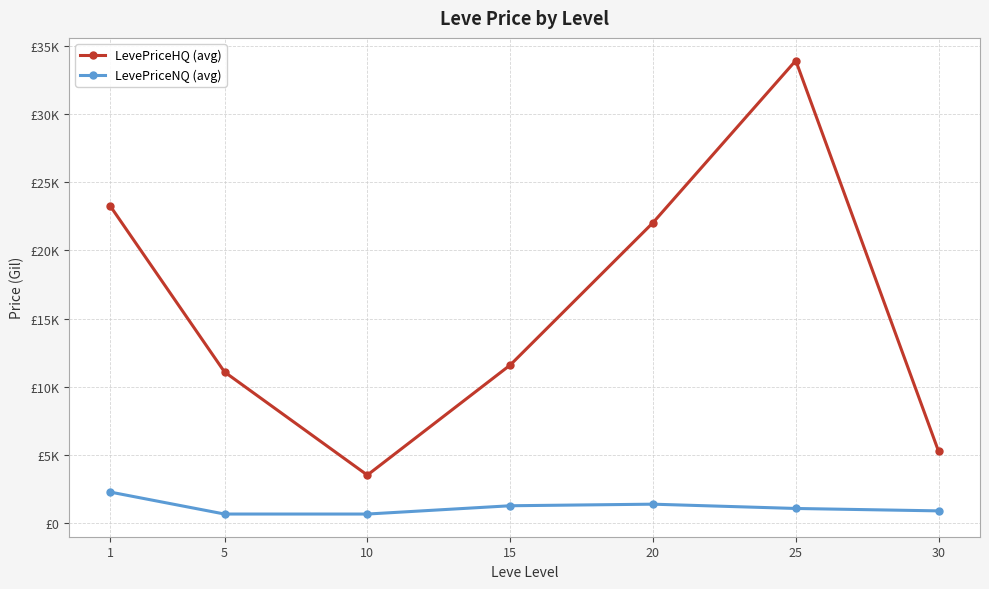

Between 5 and 30, which series saw the biggest shift?

LevePriceHQ (avg)